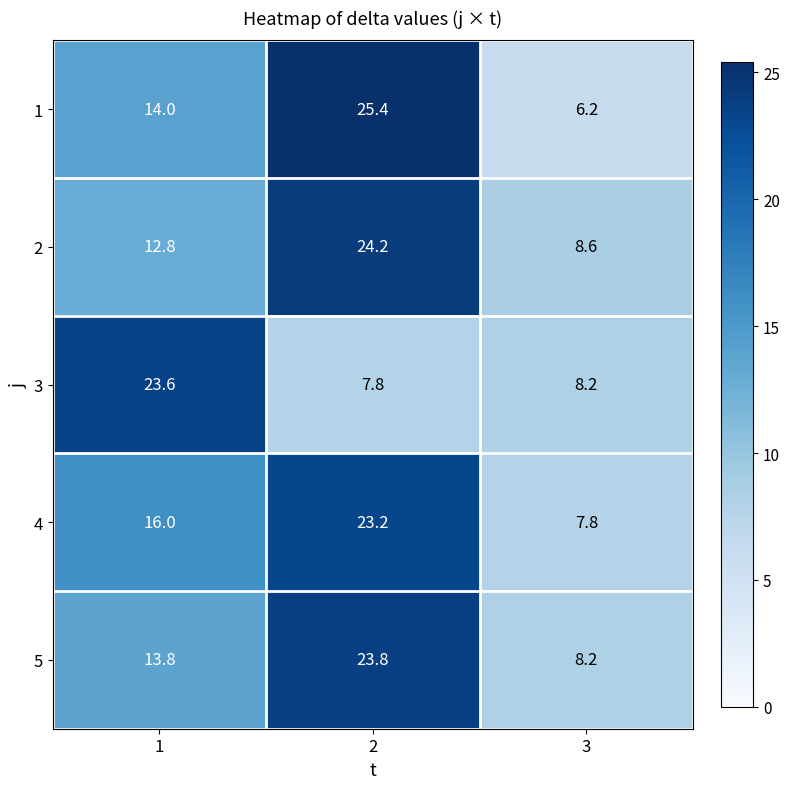

Which series changed the most between 2 and 3?

1